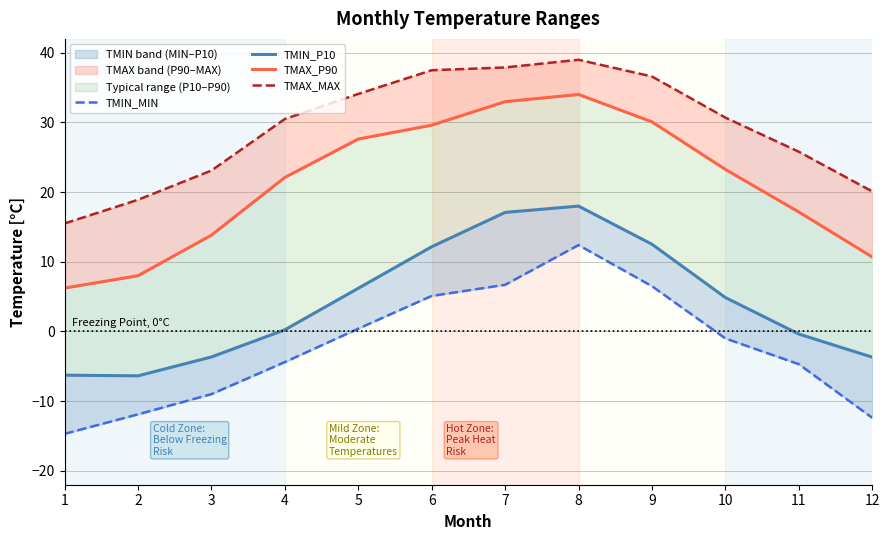

Does the chart display data point markers on the line(s)?

No